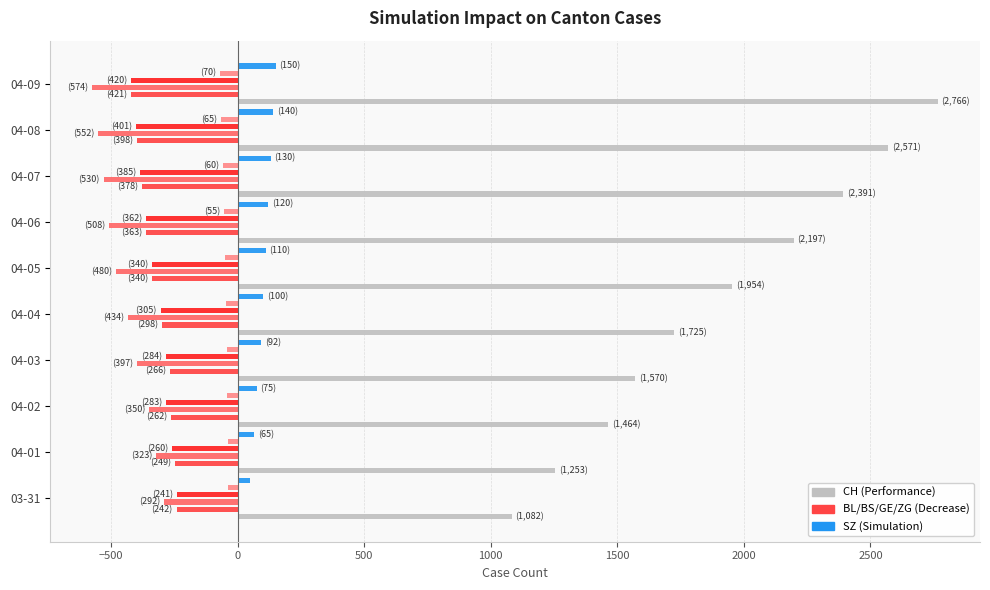

The value of CH at 04-05 is 1954. True or false?

True